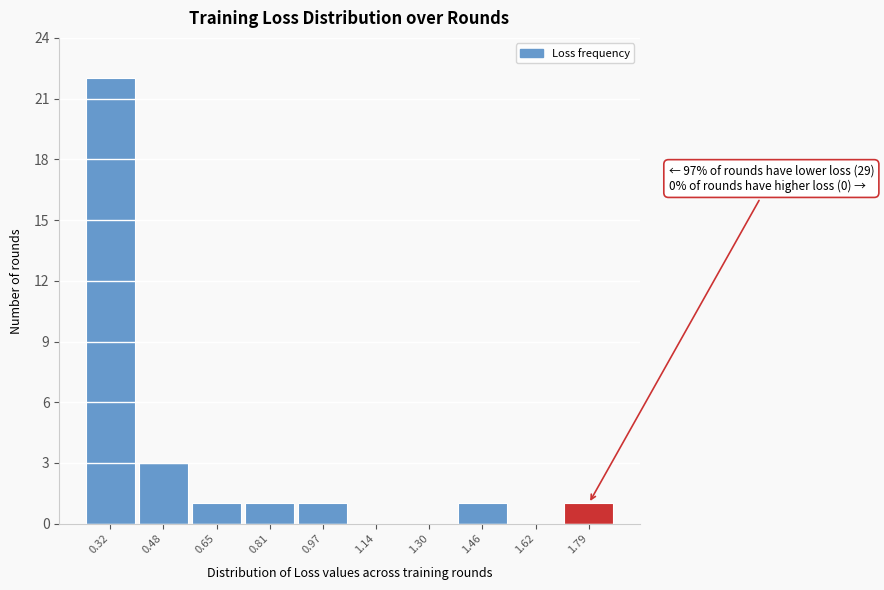

Reading left to right, list all the values displayed in this chart.

0.32=22	0.48=3	0.65=1	0.81=1	0.97=1	1.14=0	1.30=0	1.46=1	1.62=0	1.79=1